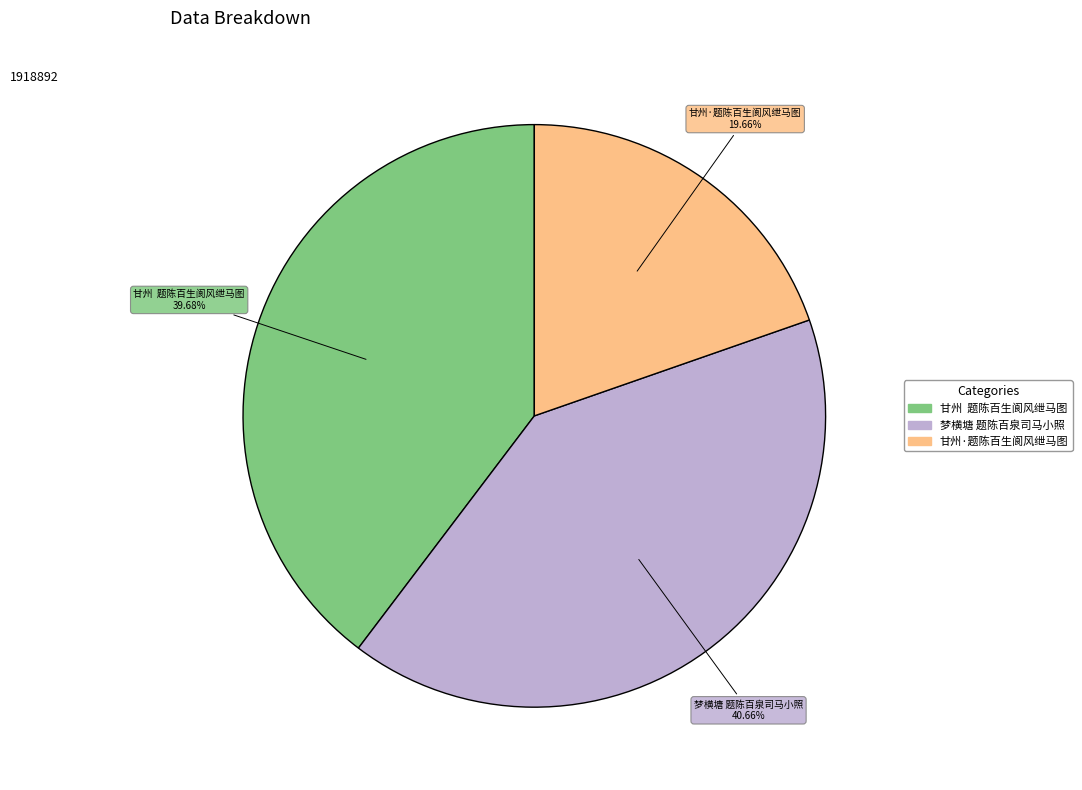

To the nearest percent, what is the combined percentage of 甘州·题陈百生阆风绁马图 and 梦横塘 题陈百泉司马小照?

60%